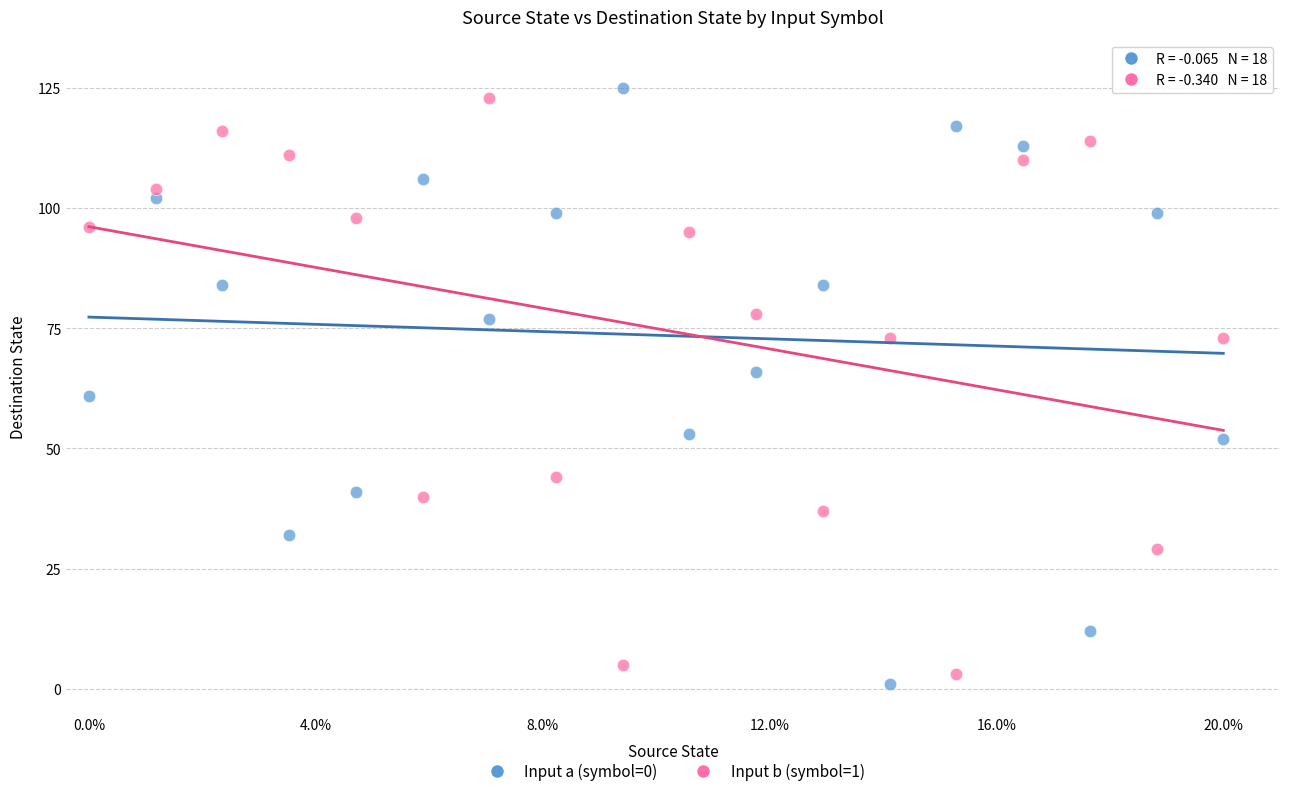

Which series has the largest Y range (max minus min)?

Input a (symbol=0)